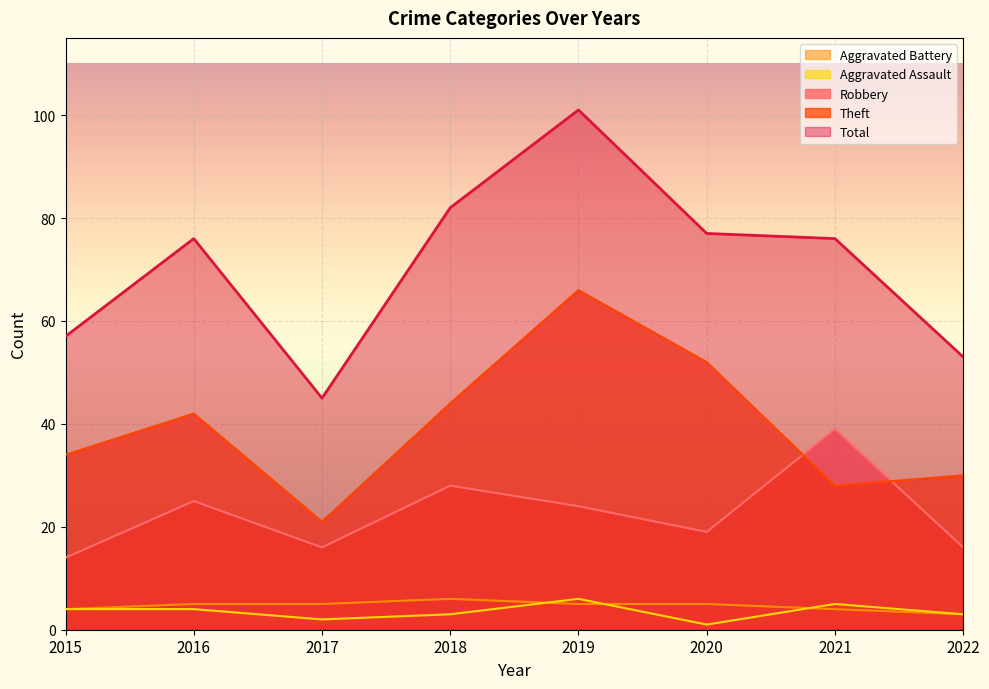

How many interior local valleys does the Aggravated Assault series have?

2